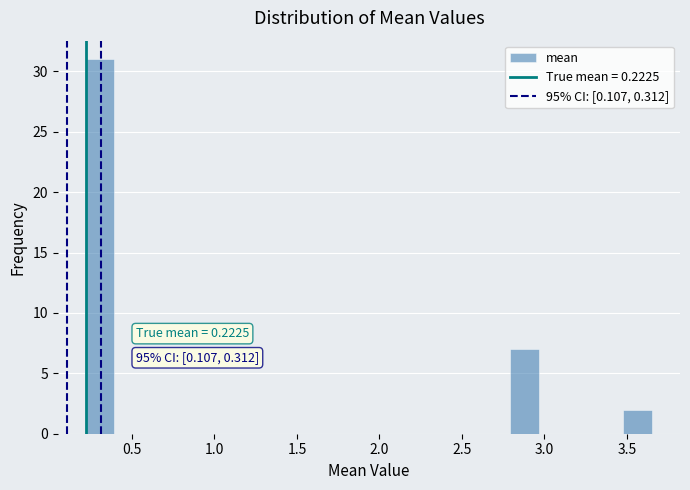

Around what value on the x-axis is the tallest bar? Give the approximate position of its centre, as read against the axis.

0.30